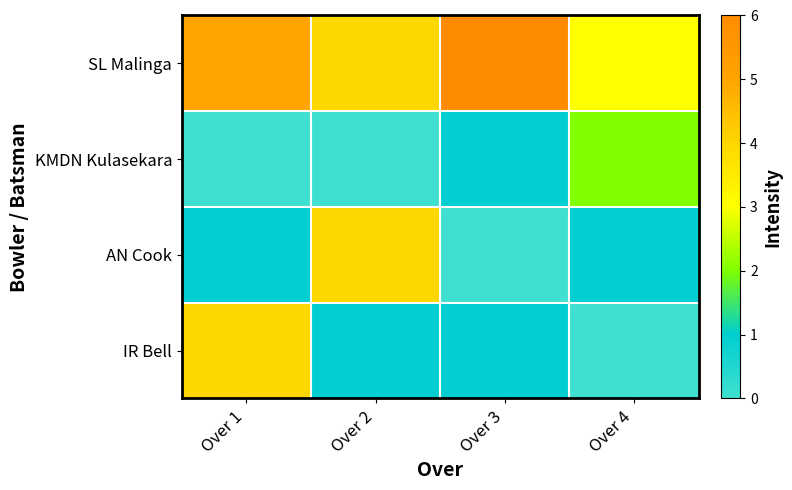

Which series changed the most between Over 2 and Over 4?

AN Cook